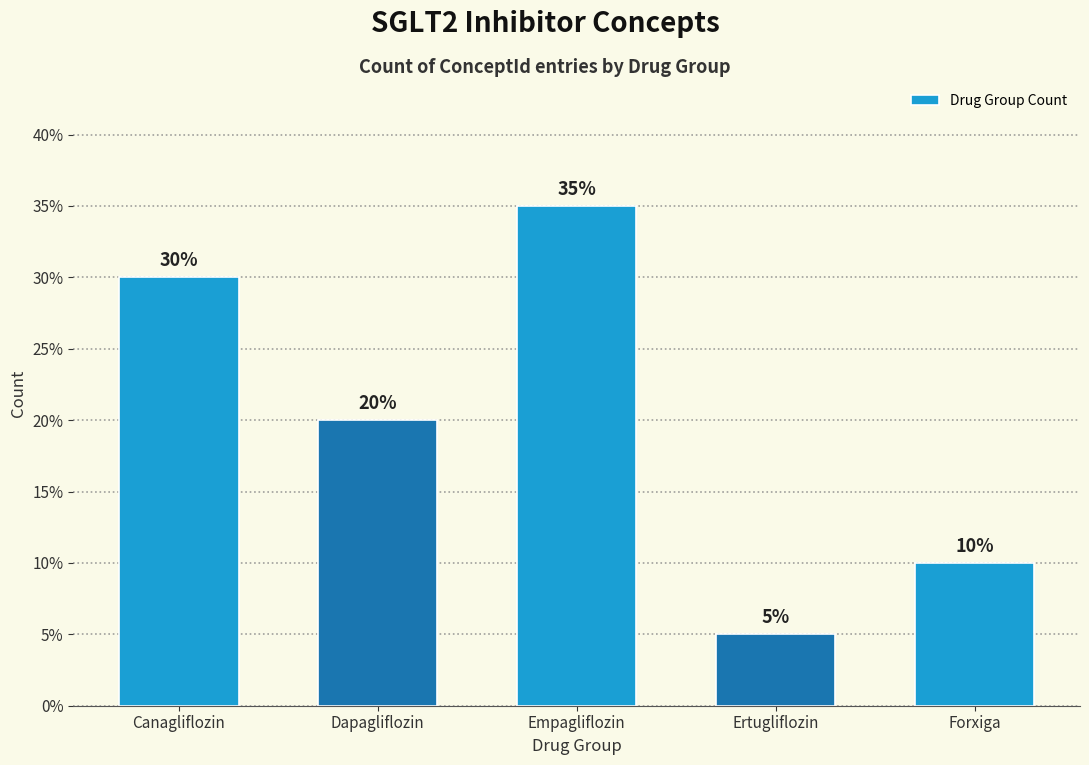

Reading right to left, list all the values displayed in this chart.

10	5	35	20	30